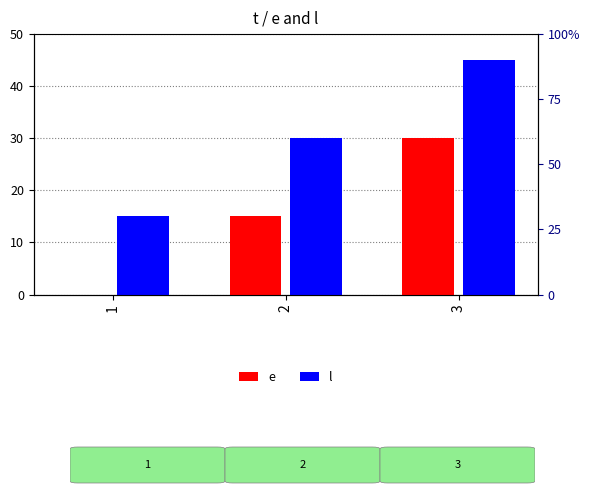

What is the maximum value shown in the chart?

45